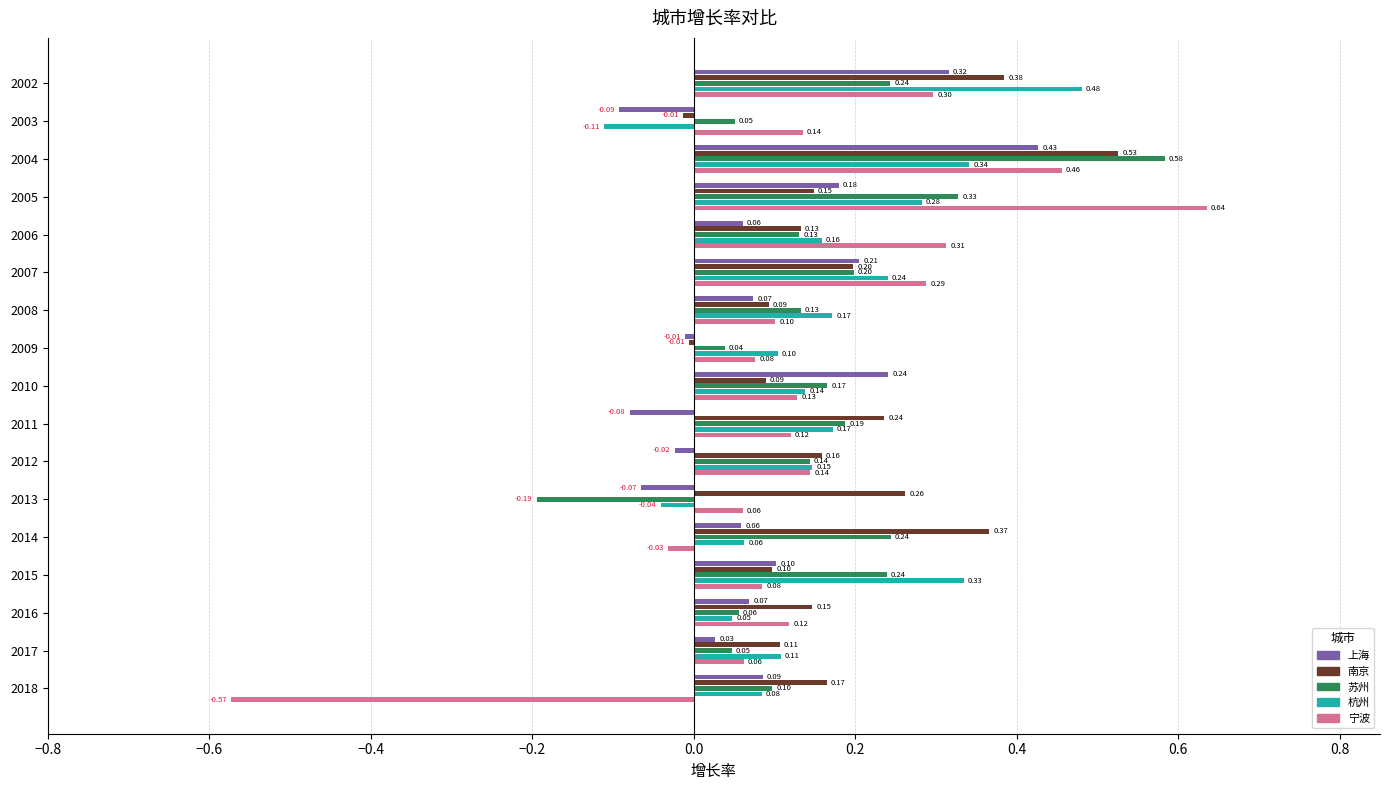

Which series has the largest total across all categories?

南京